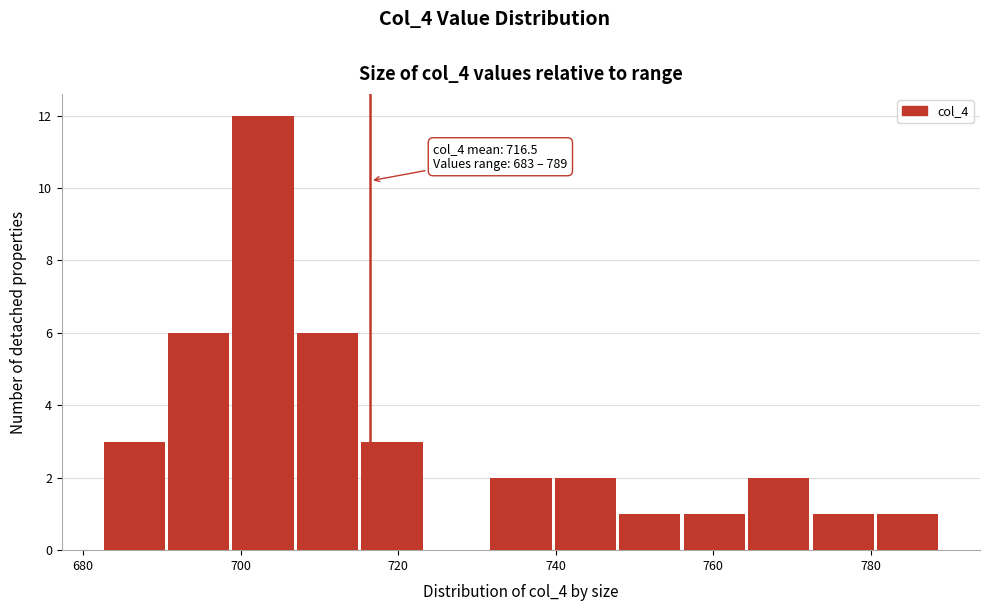

Over which range of the x-axis is the bar tallest?

698 to 708